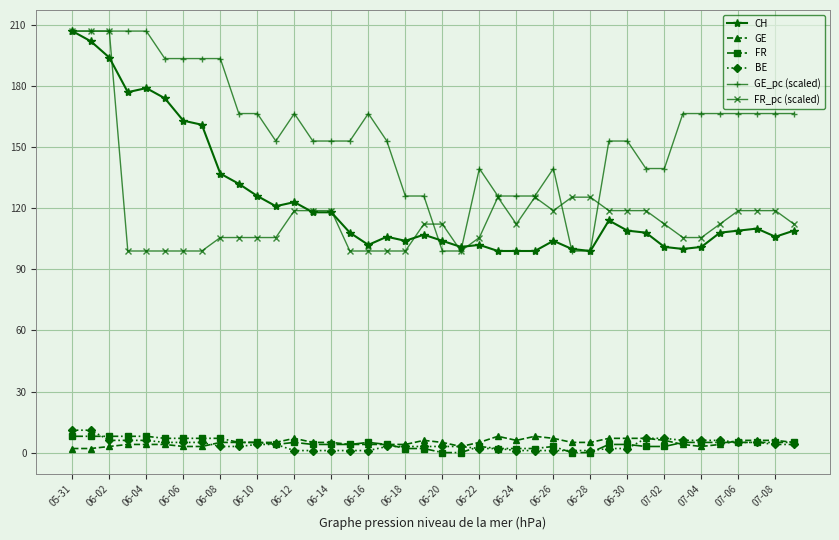

True or false: GE has more than 1 interior local peaks.

True